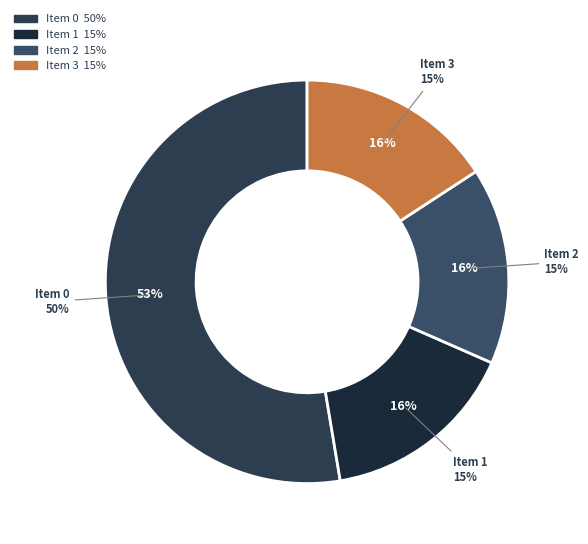

Which slice is the largest?

Item 0